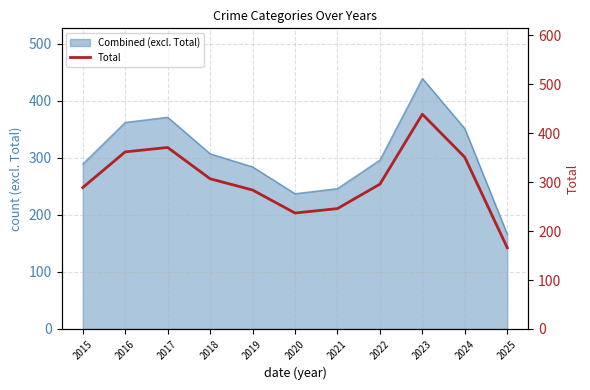

How many lines are shown in the chart?

1